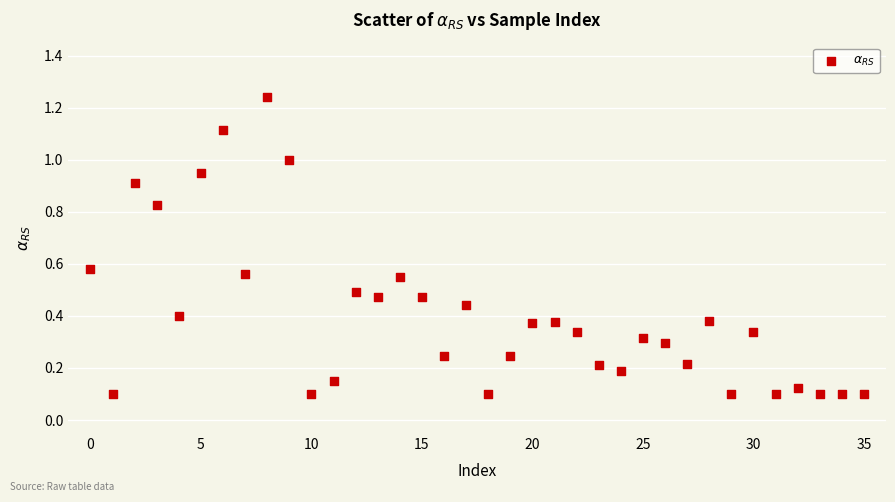

What is the range of Y values (max minus min)?

1.1